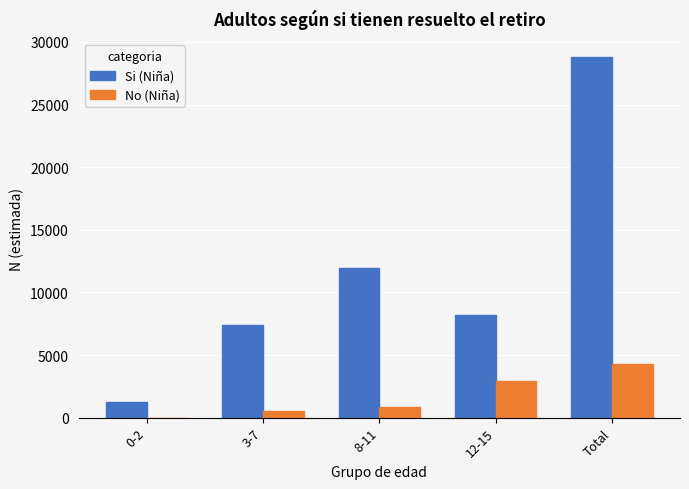

Reading left to right, what are all the values shown in this chart?

Si (Niña): 0-2=1238	3-7=7378	8-11=11928	12-15=8232	Total=28777
No (Niña): 0-2=0	3-7=528	8-11=867	12-15=2901	Total=4296